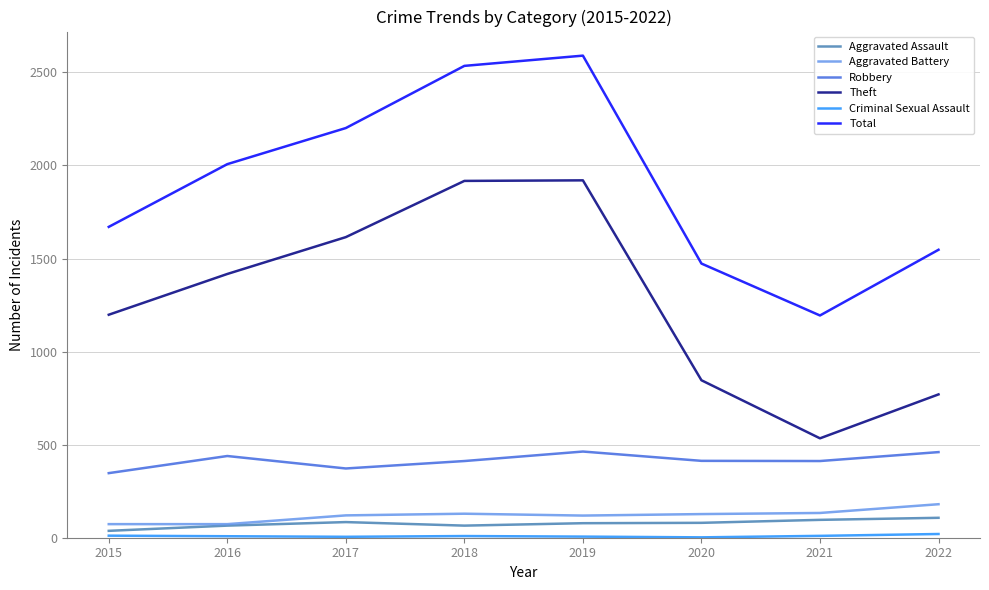

What is the difference between the highest and lowest values at 2018?

2526